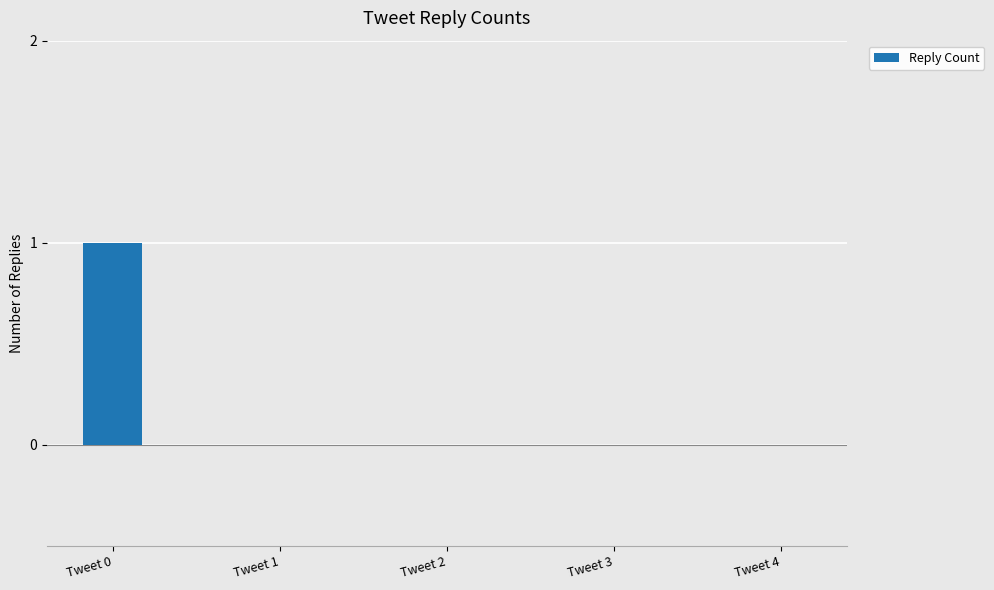

The value at Tweet 0 is 2. True or false?

False